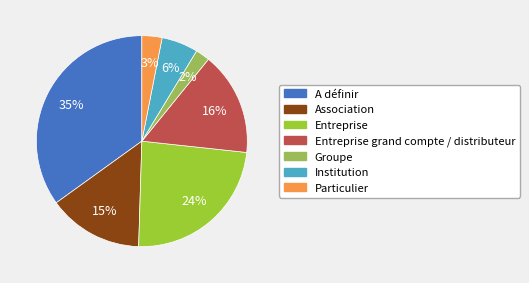

To the nearest percent, what is the average slice percentage?

14%